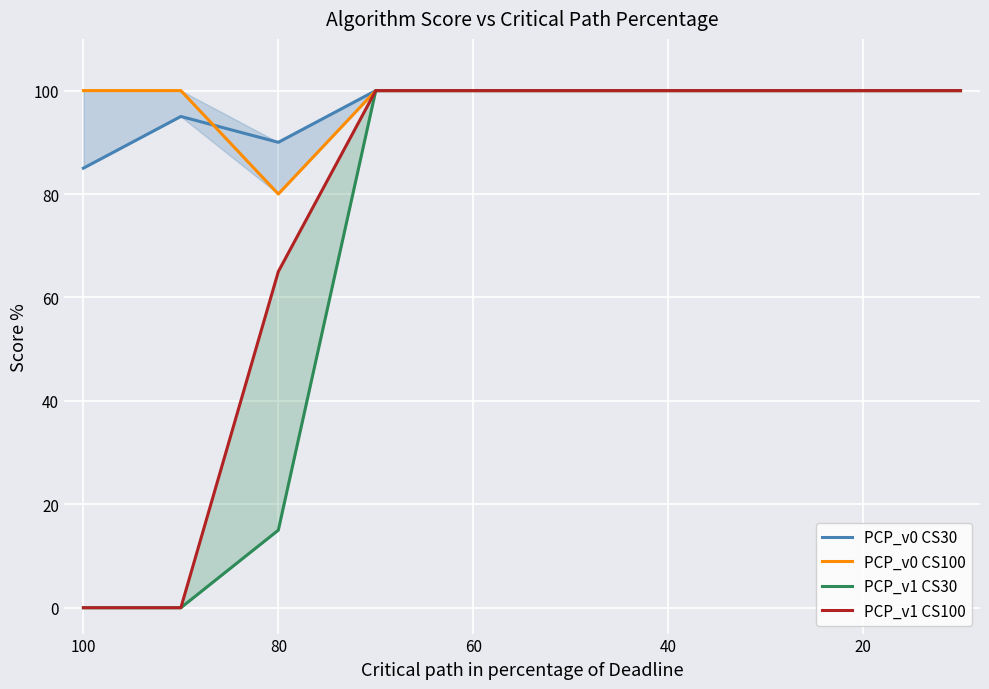

The PCP_v0 CS100 series shows 100 at 60. True or false?

True